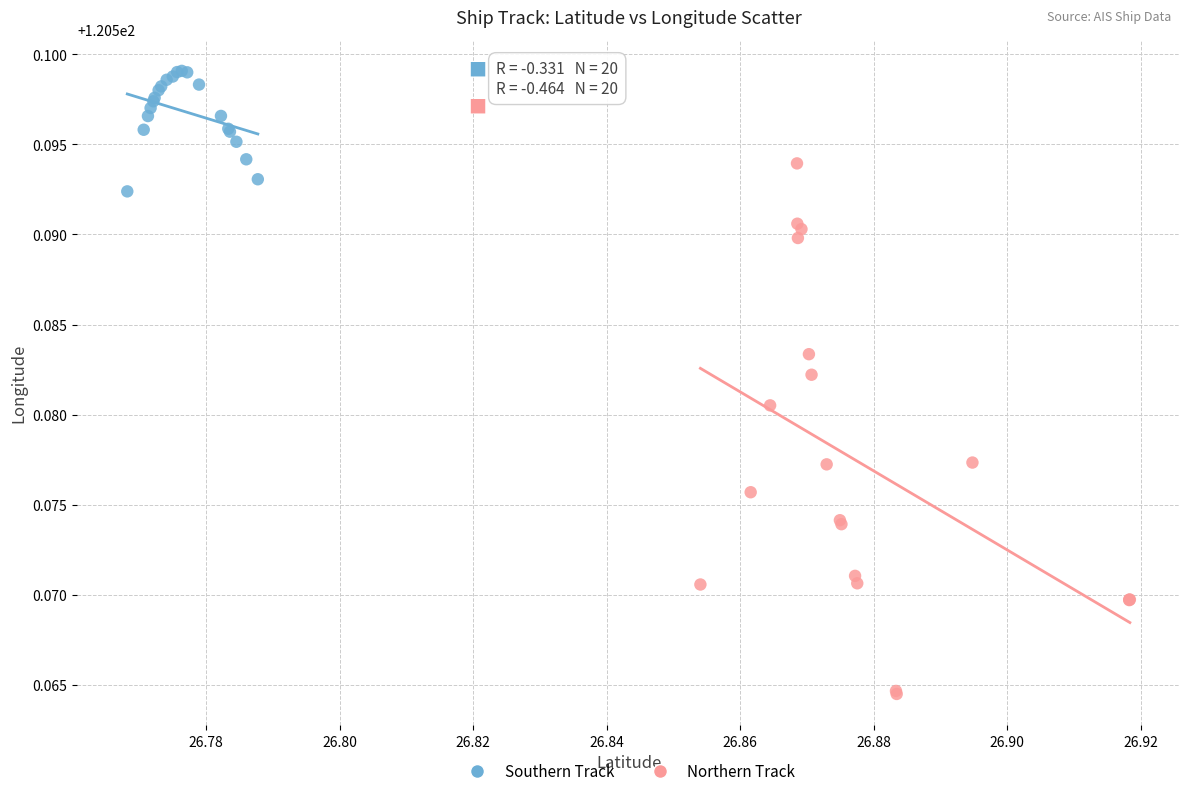

Which series has the widest spread of Y values?

Northern Track